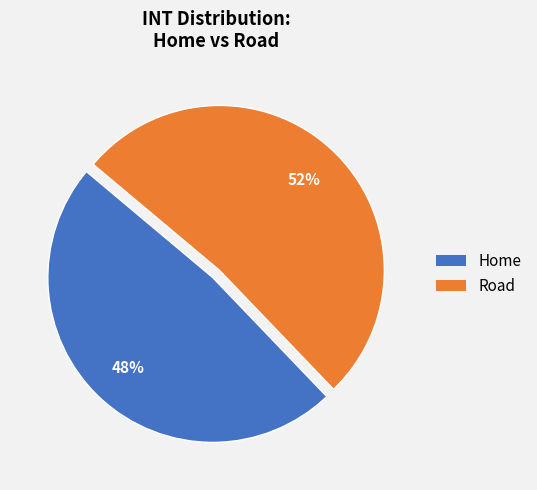

Is there a majority slice in this chart?

Yes